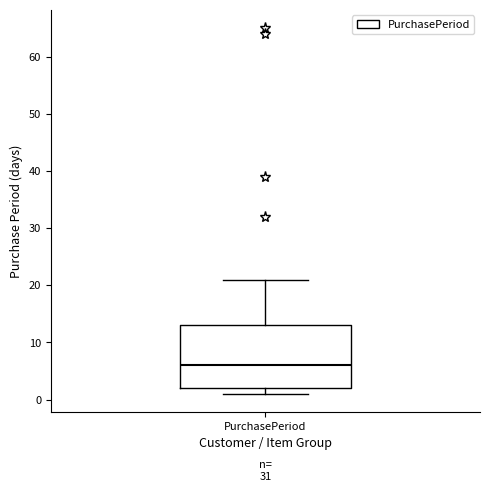

Read this box plot against the y-axis: the position of the median line, the range covered by the box, and the ends of both whiskers. The values are not printed on the chart, so give them approximately, as read against the axis.

median 6, box 2 to 13, whiskers 1 to 21